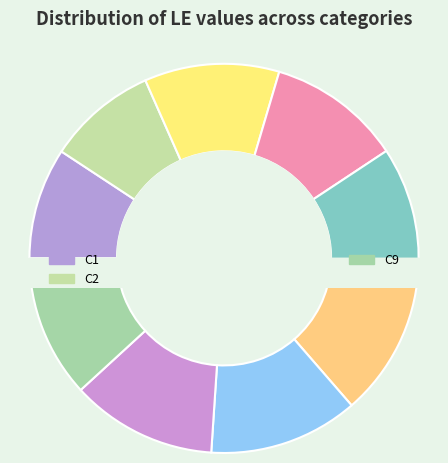

To the nearest percent, what is the combined percentage of C1 and C6?

22%